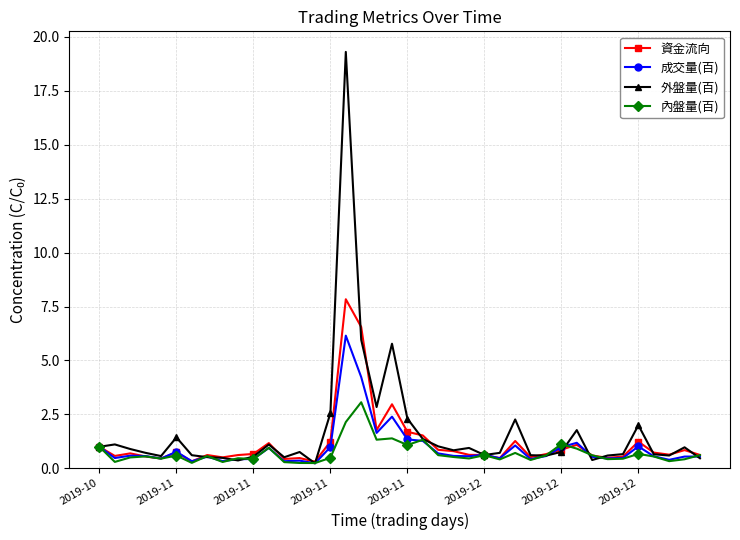

List the series in order of their overall mean, highest first.

外盤量(百), 資金流向, 成交量(百), 內盤量(百)